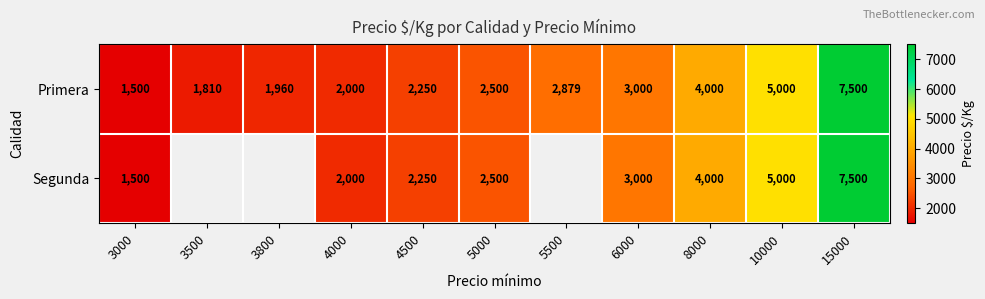

Is it true that Primera equals 7306.7 at 10000?

False